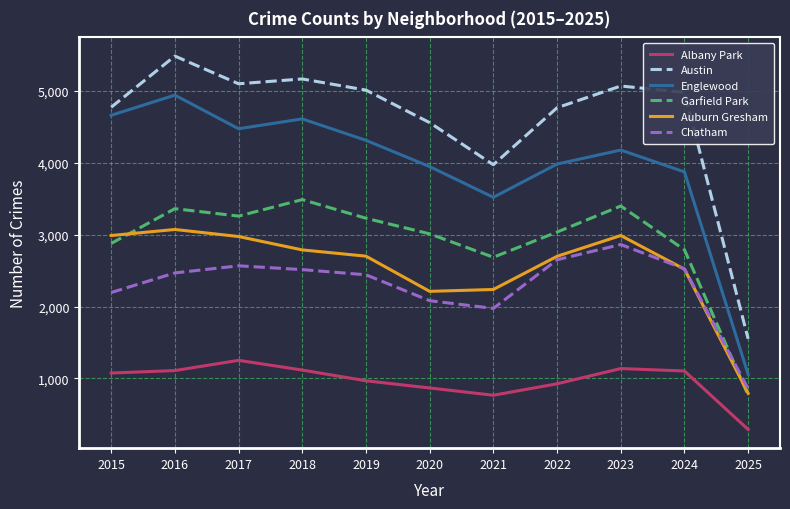

At which category is the sum across all series the highest?

2016